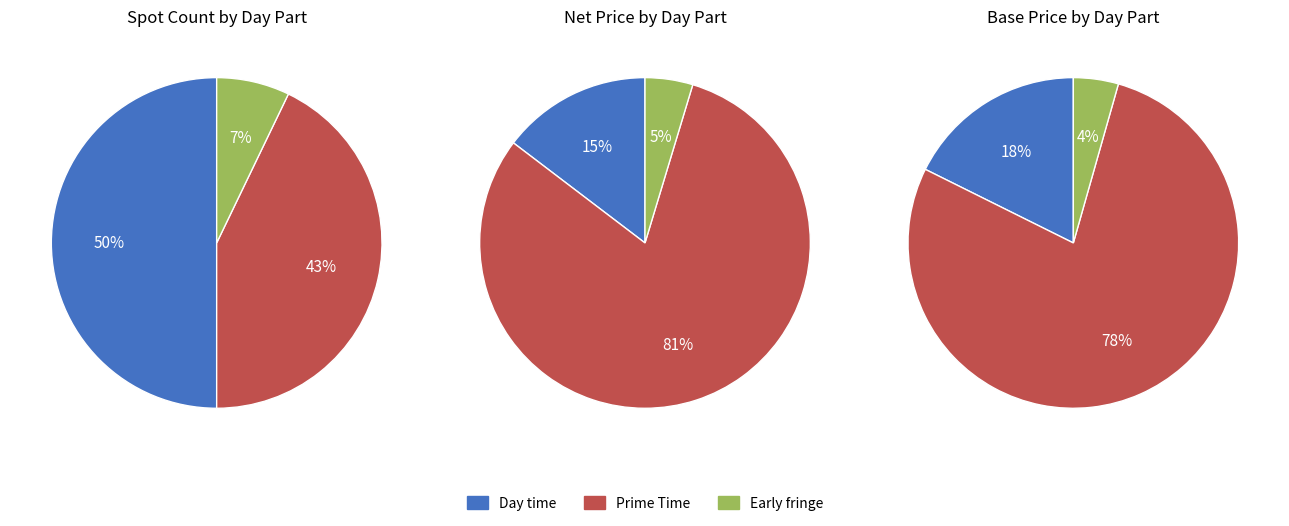

To the nearest percent, what is the combined percentage of Early fringe and Day time?

57%